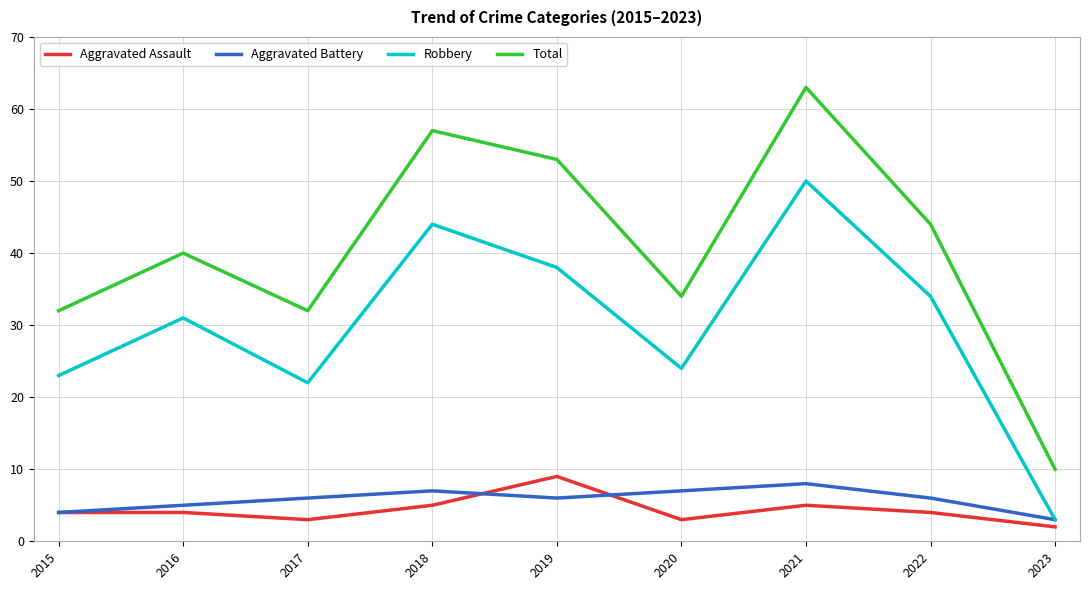

What value does the Robbery series have at 2022?

34